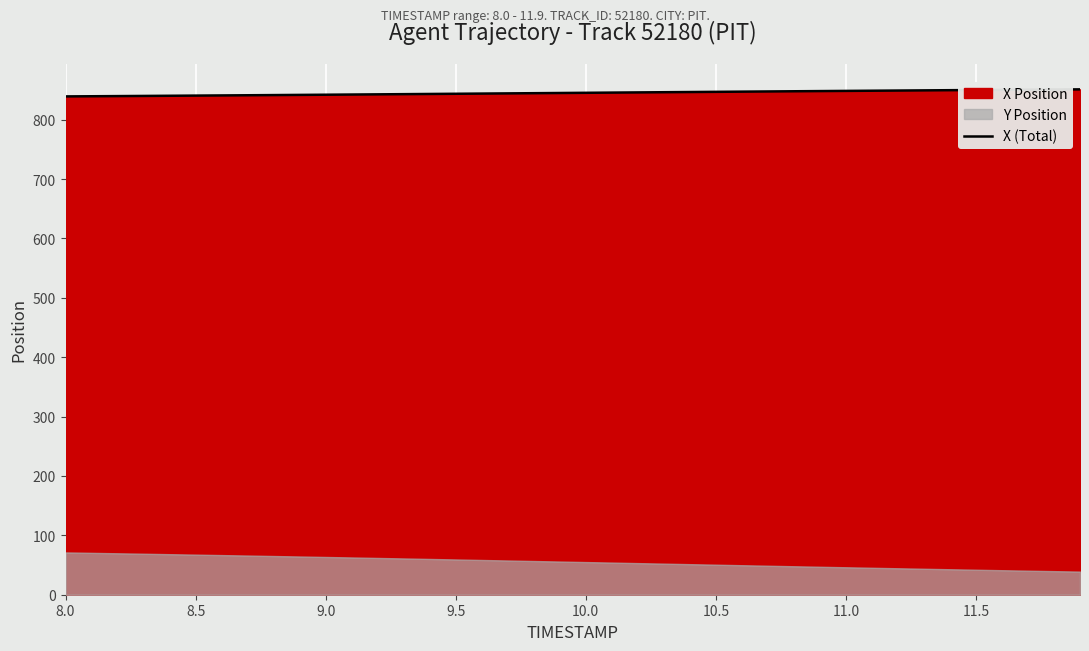

What is the highest value of the X (Total) series?

851.1